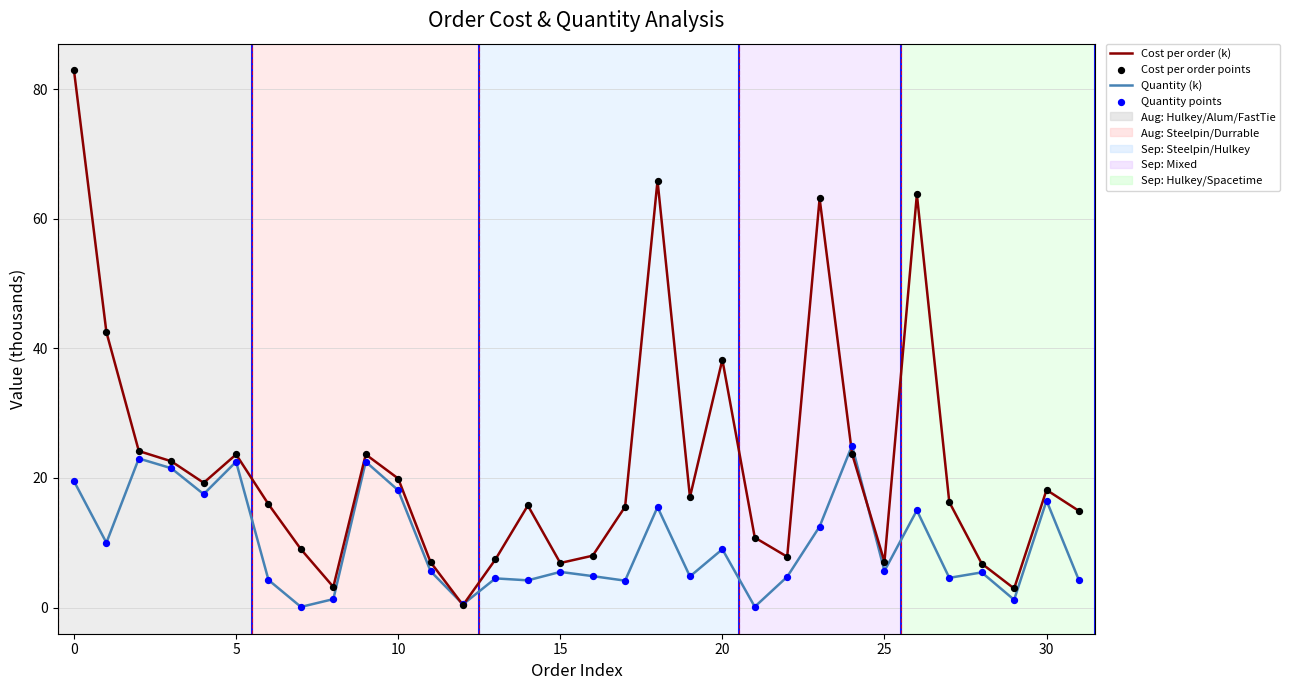

Which series has the largest total across all categories?

Cost per order (k)